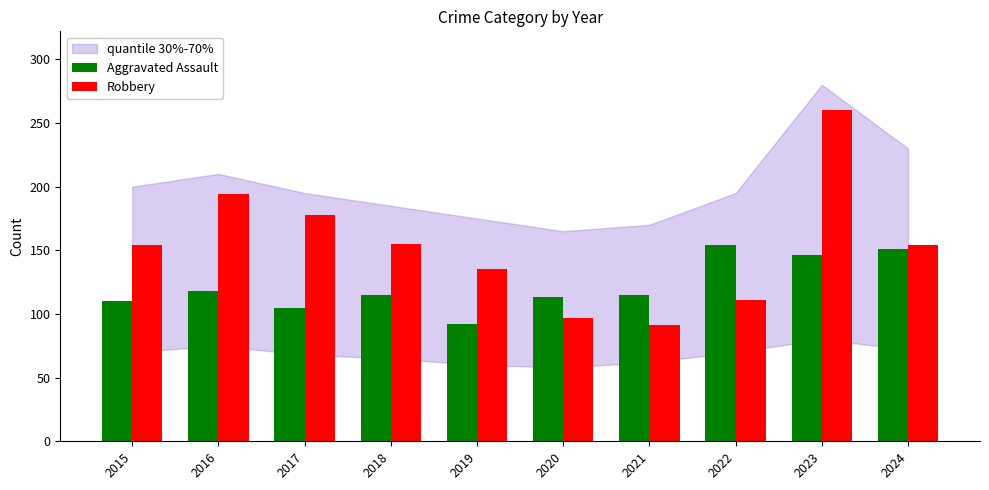

What is the average value of the Robbery series?

153